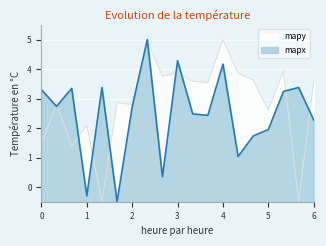

At 3, list the series in order from largest to smallest.

mapx, mapy